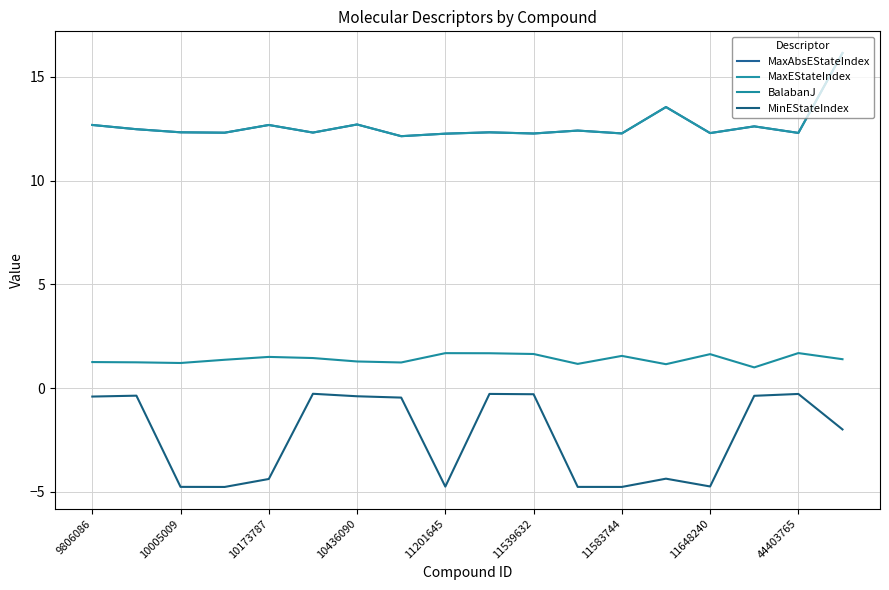

What is the maximum value shown in the chart?

16.1